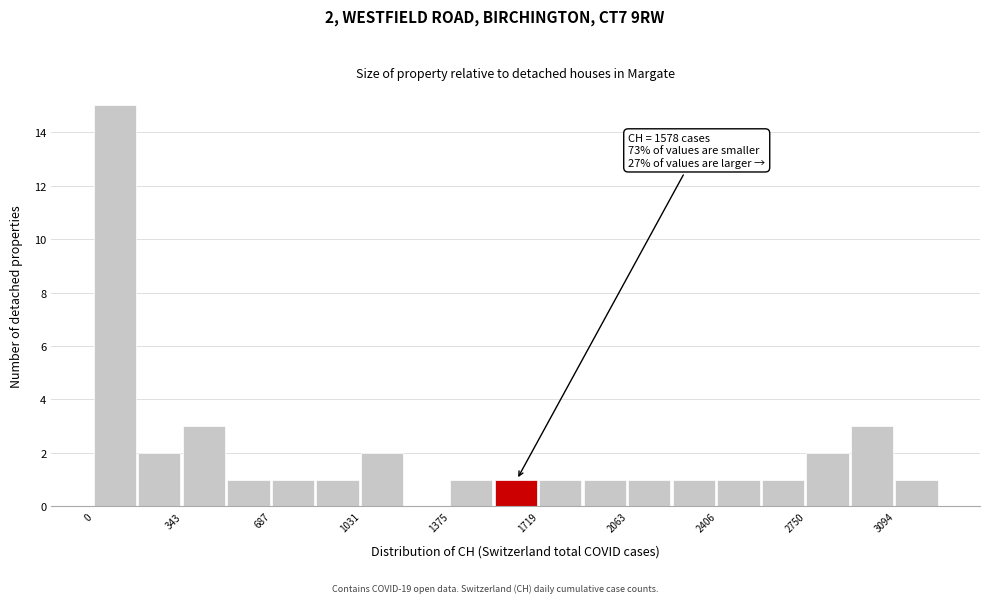

Around what value on the x-axis is the tallest bar? Give the approximate position of its centre, as read against the axis.

100